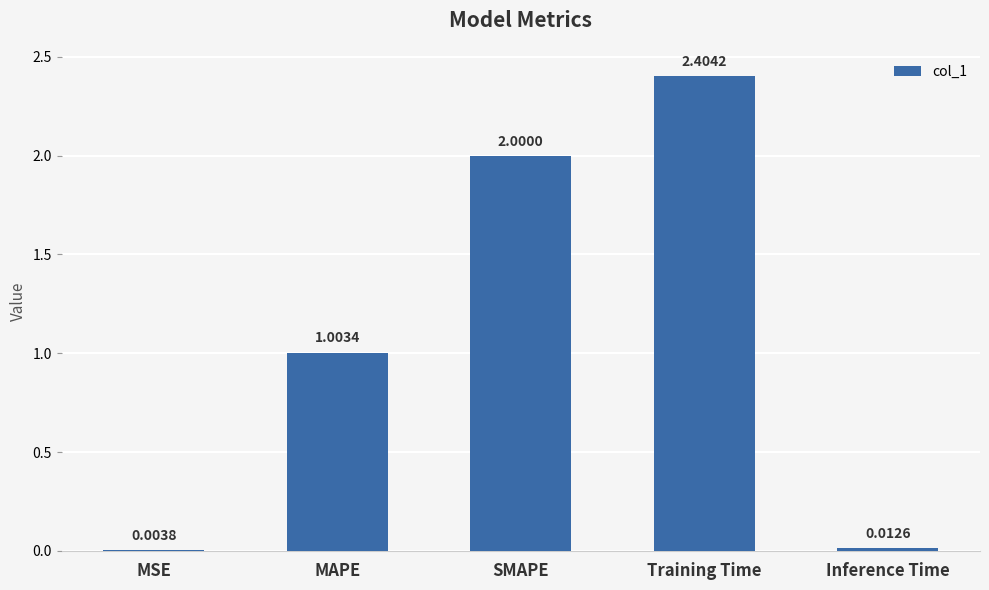

What is the sum of the values at SMAPE and MSE?

2.0